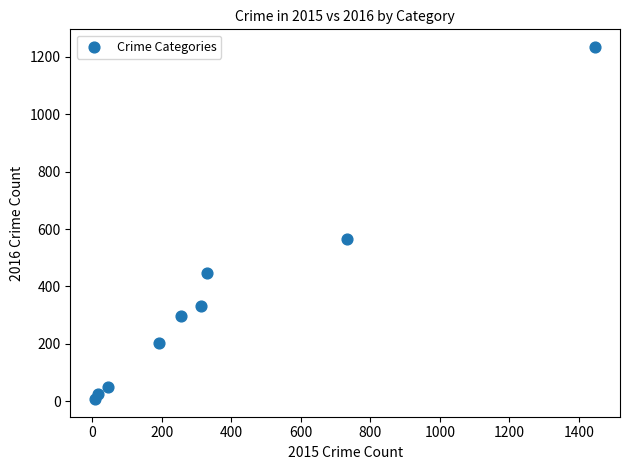

What is the average X value?

371